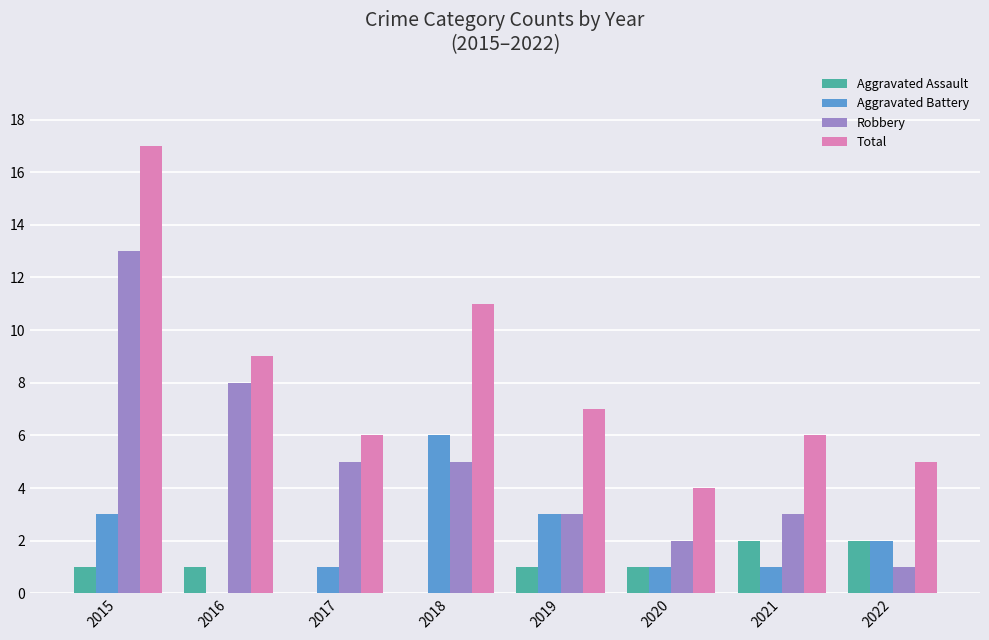

What value does the Aggravated Battery series have at 2019?

3